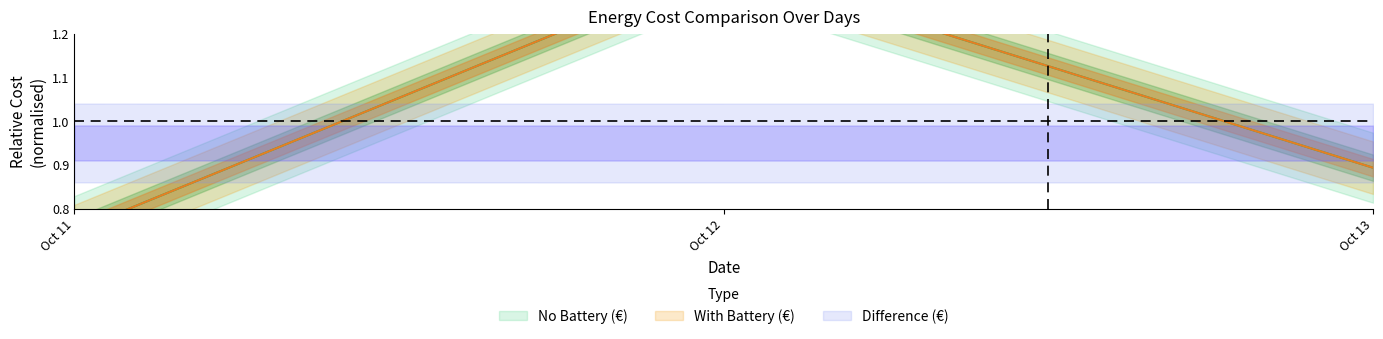

Does the chart display data point markers on the line(s)?

No